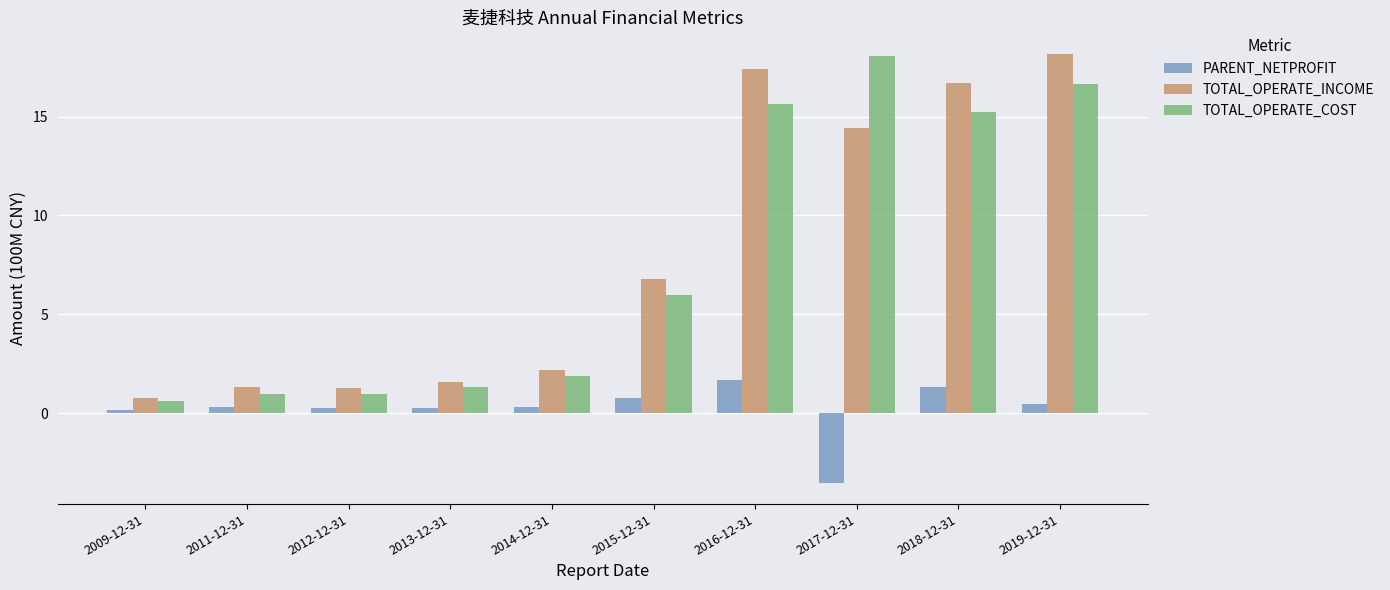

Which series has the largest total across all categories?

TOTAL_OPERATE_INCOME